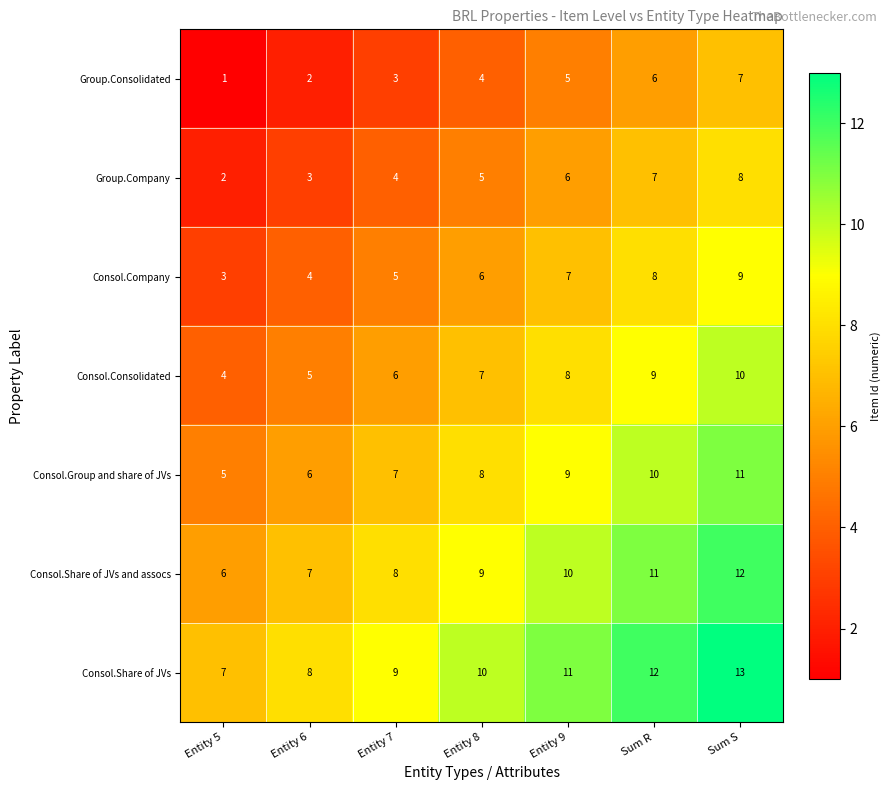

What is the difference between the maximum and second lowest values in the Group.Consolidated series?

5